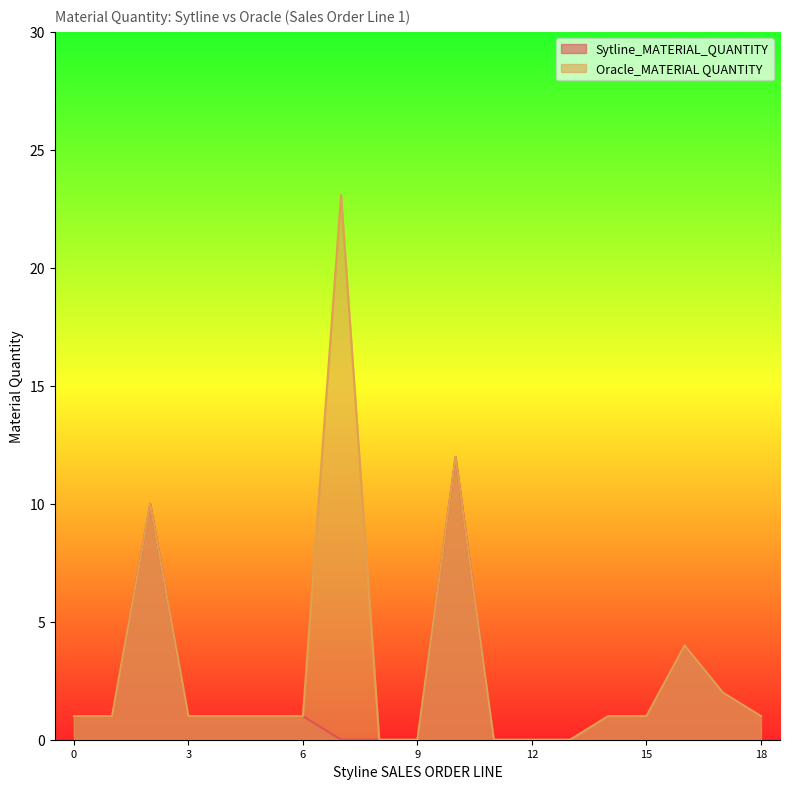

What is the highest value of the Sytline_MATERIAL_QUANTITY series?

12.0